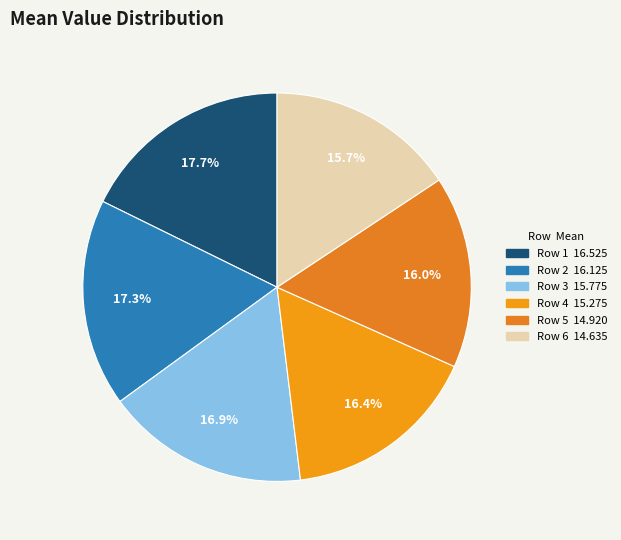

How many segments does this pie chart have?

6